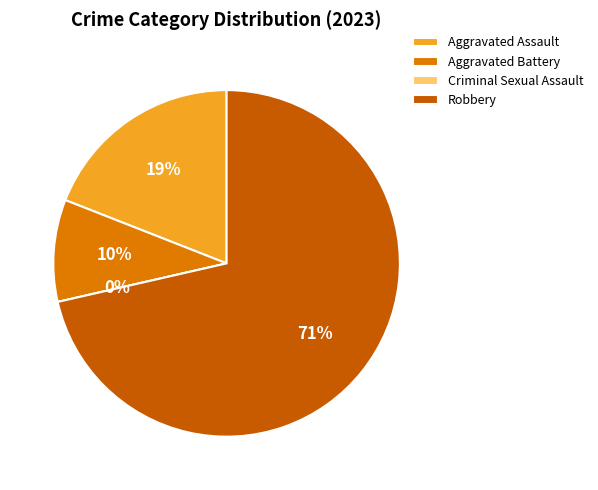

Is Robbery the majority of the pie?

Yes